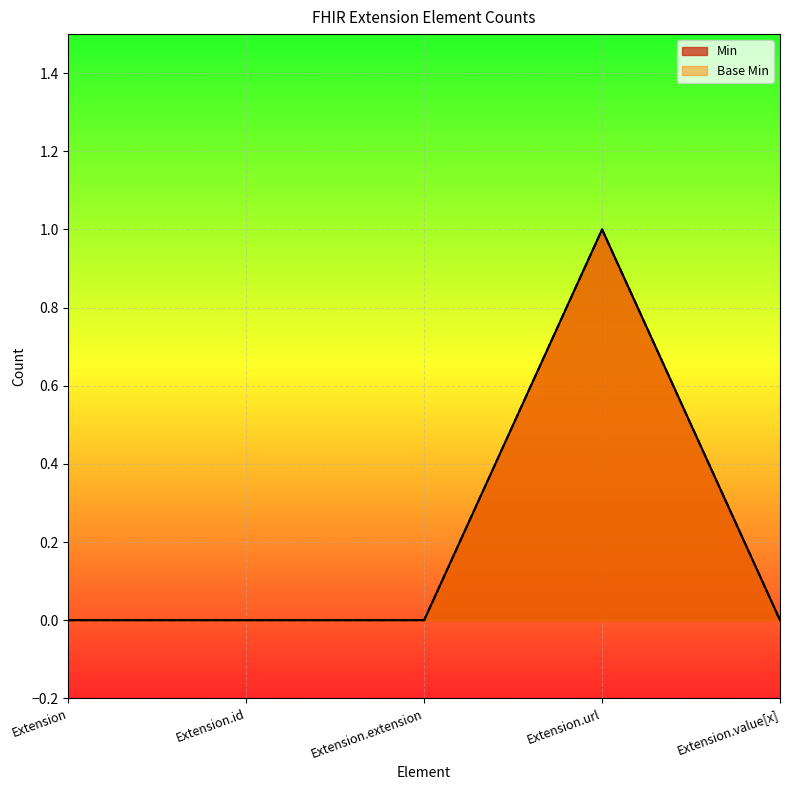

List the labels in order of Base Min value, smallest first.

Extension, Extension.id, Extension.extension, Extension.value[x], Extension.url